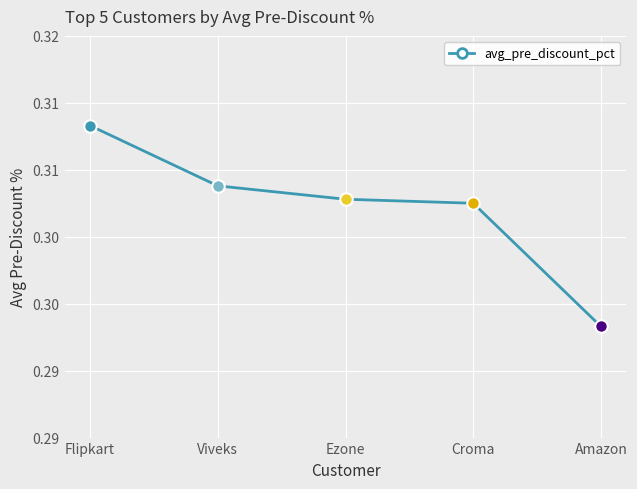

Is this an area chart (filled region under the line)?

No